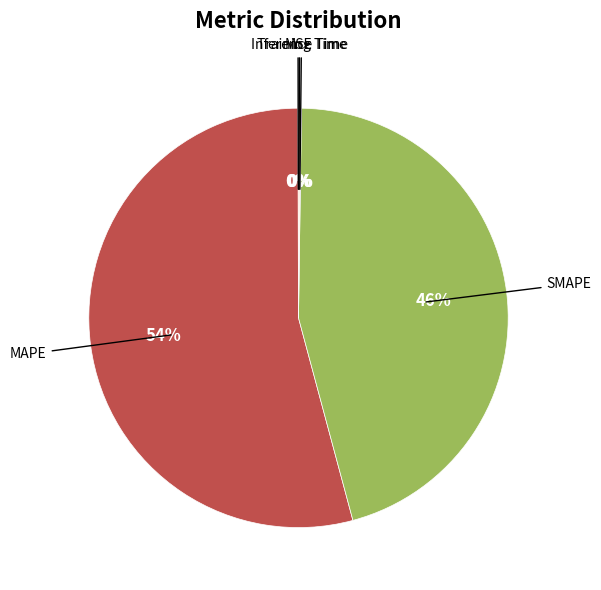

To the nearest percent, what is the difference between the largest and smallest slice percentages?

54%